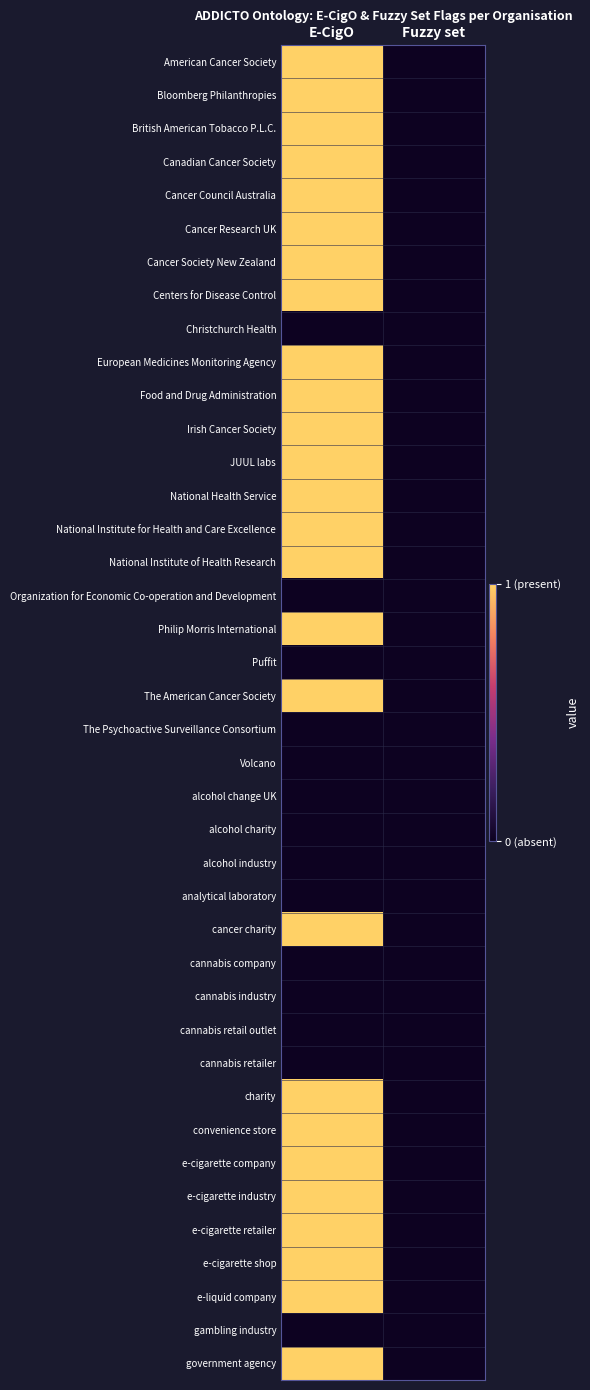

Which category has the highest value across all series?

E-CigO